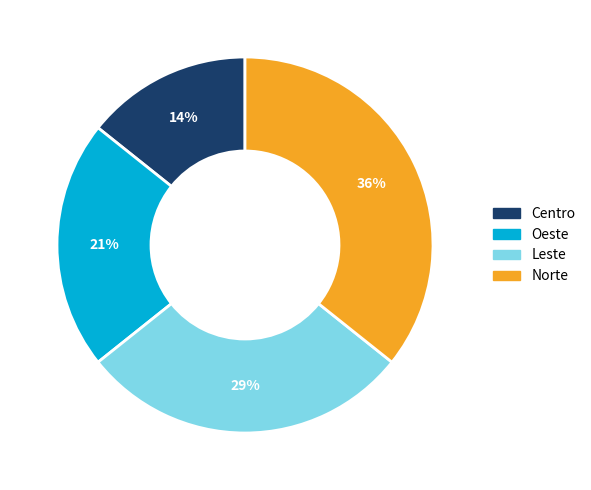

Does Oeste account for over 50% of the chart?

No